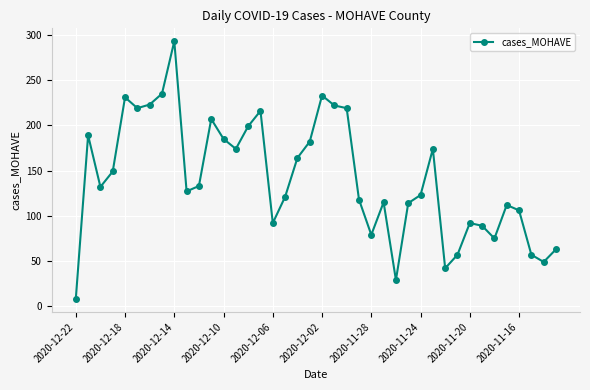

What is the average value?

141